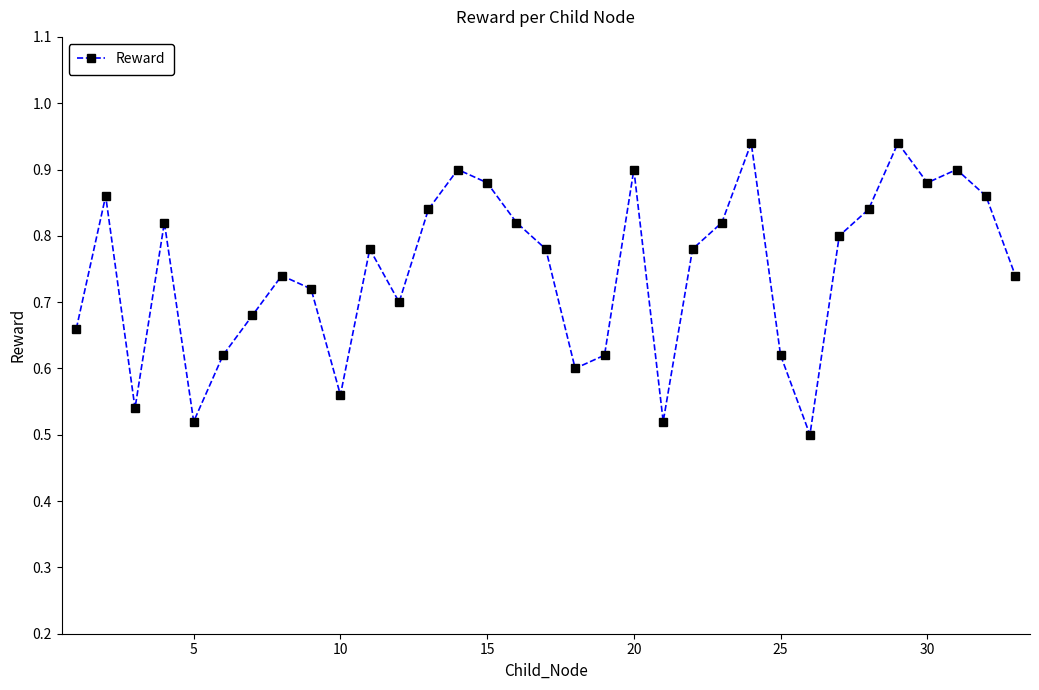

How many interior local valleys (lower than both neighbors) does the data have?

8